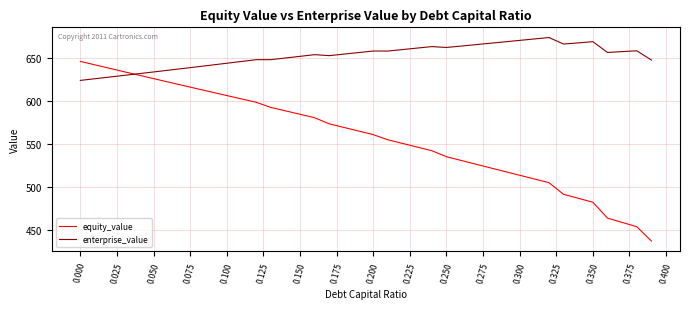

What is the sum of all equity_value values?

22335.8